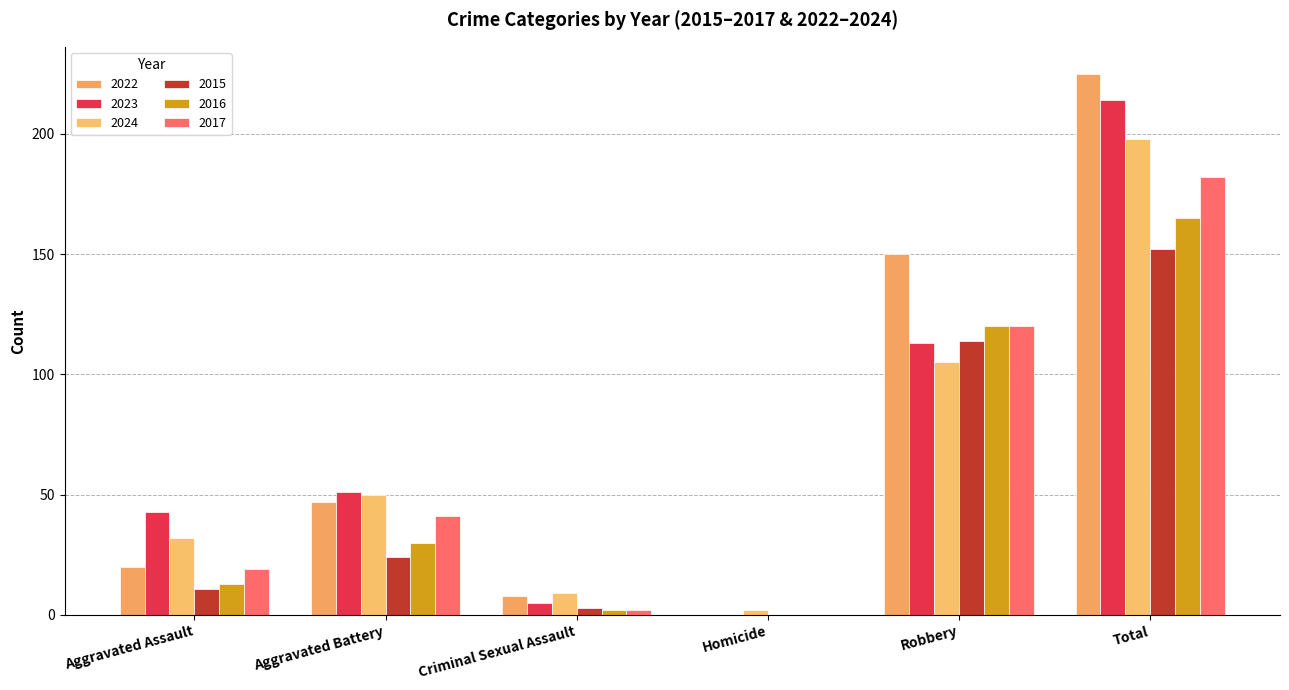

What is the average value of the 2023 series?

71